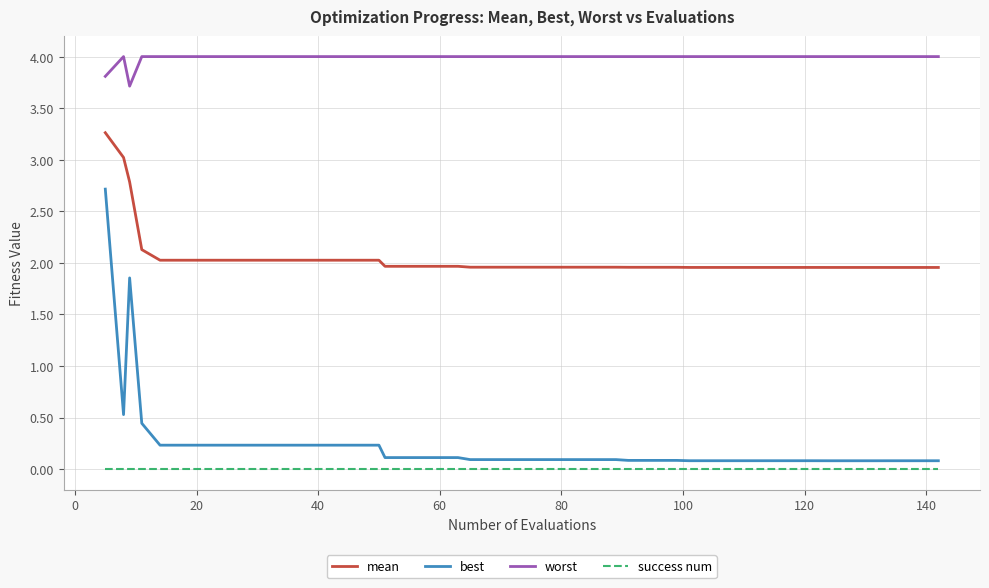

What is the maximum value for best?

2.7